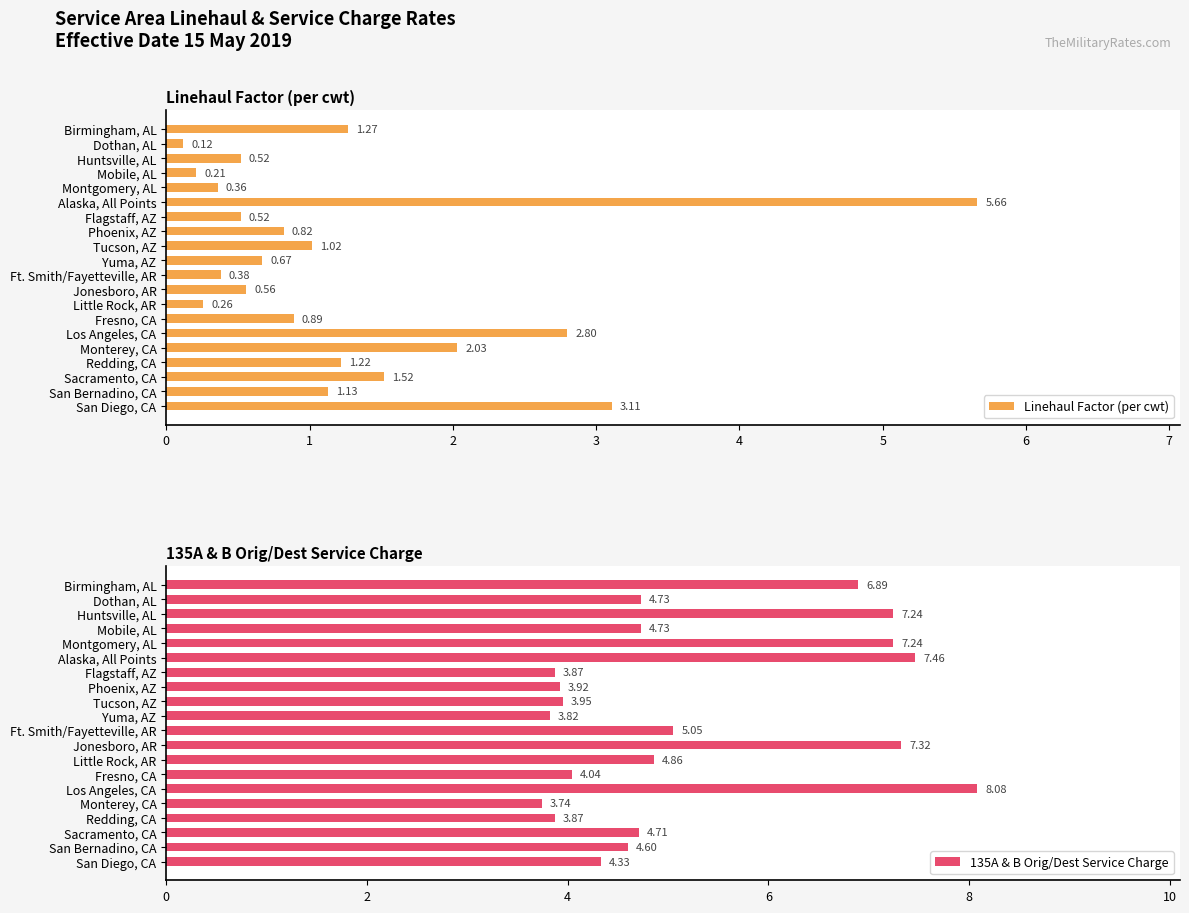

What is the difference between the 135A & B Orig/Dest Service Charge values at Alaska, All Points and San Bernadino, CA?

2.9